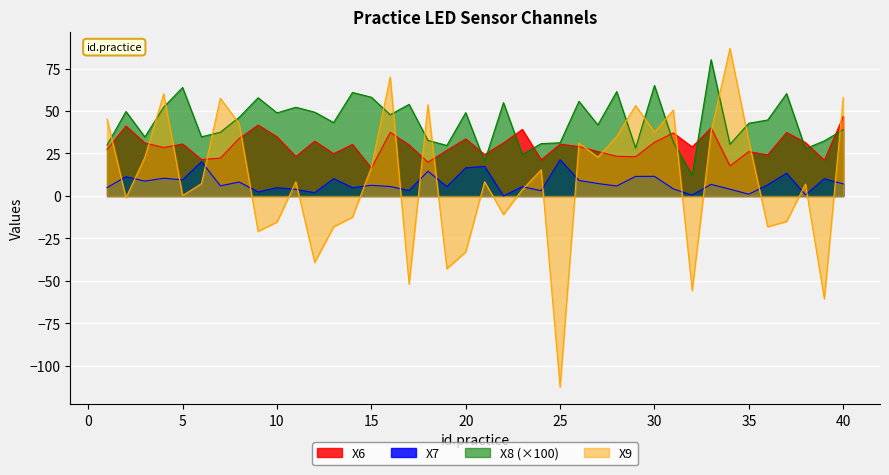

What is the difference between the second highest and second lowest values in the X6 series?

24.0